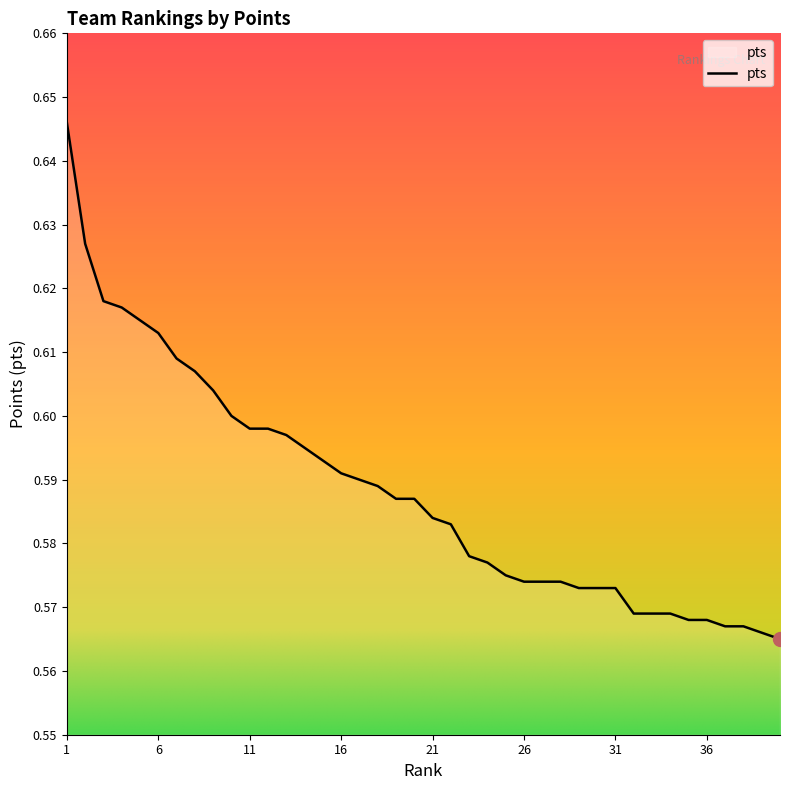

What is the average value?

0.6